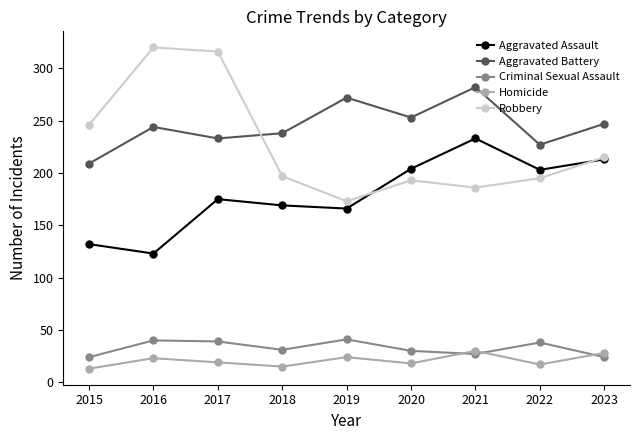

What value does the Aggravated Battery series have at 2022, to the nearest 5?

225